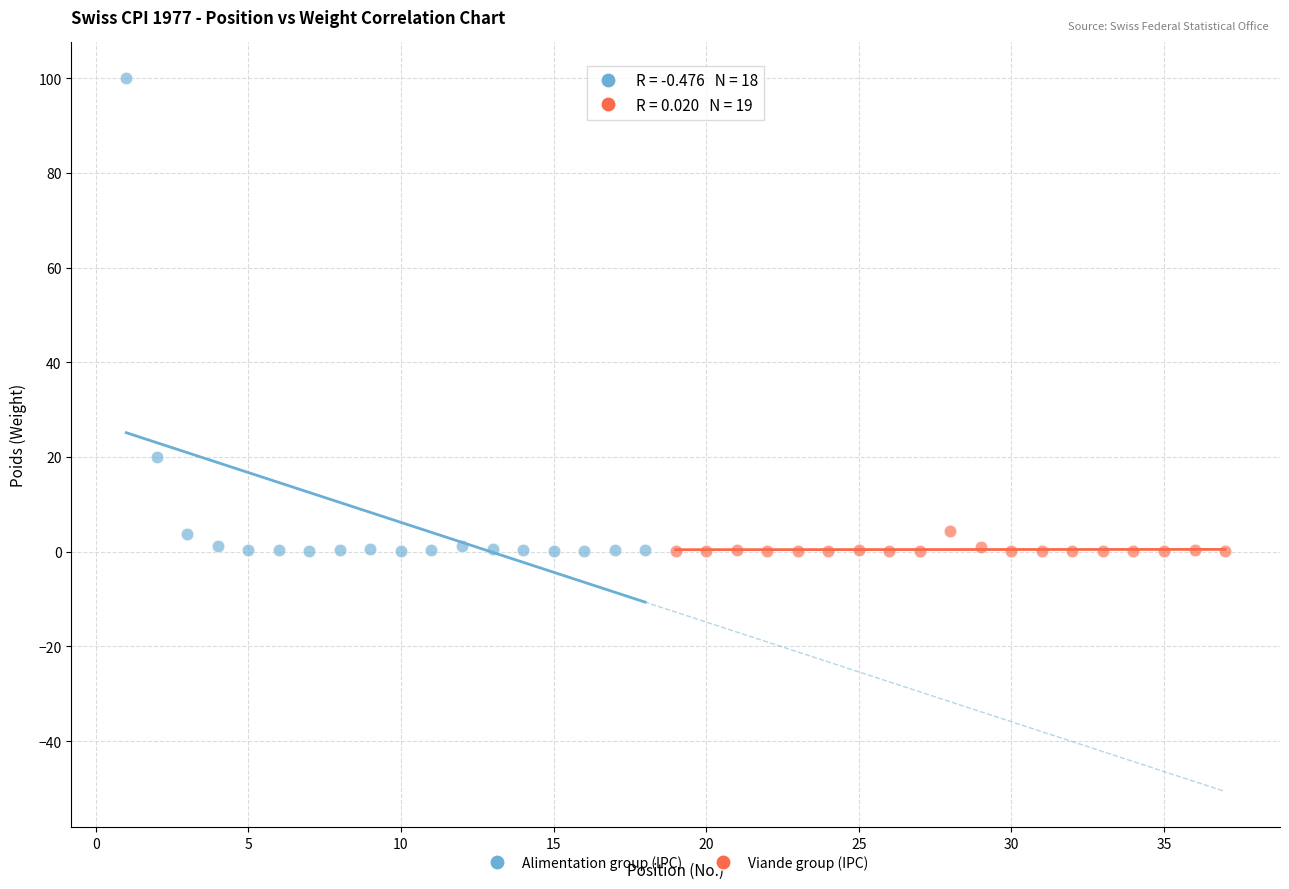

Which series reaches the maximum Y coordinate?

Alimentation group (IPC)